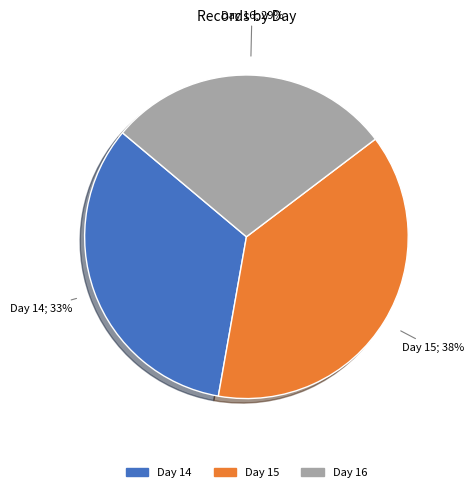

Does any single category account for the majority?

No